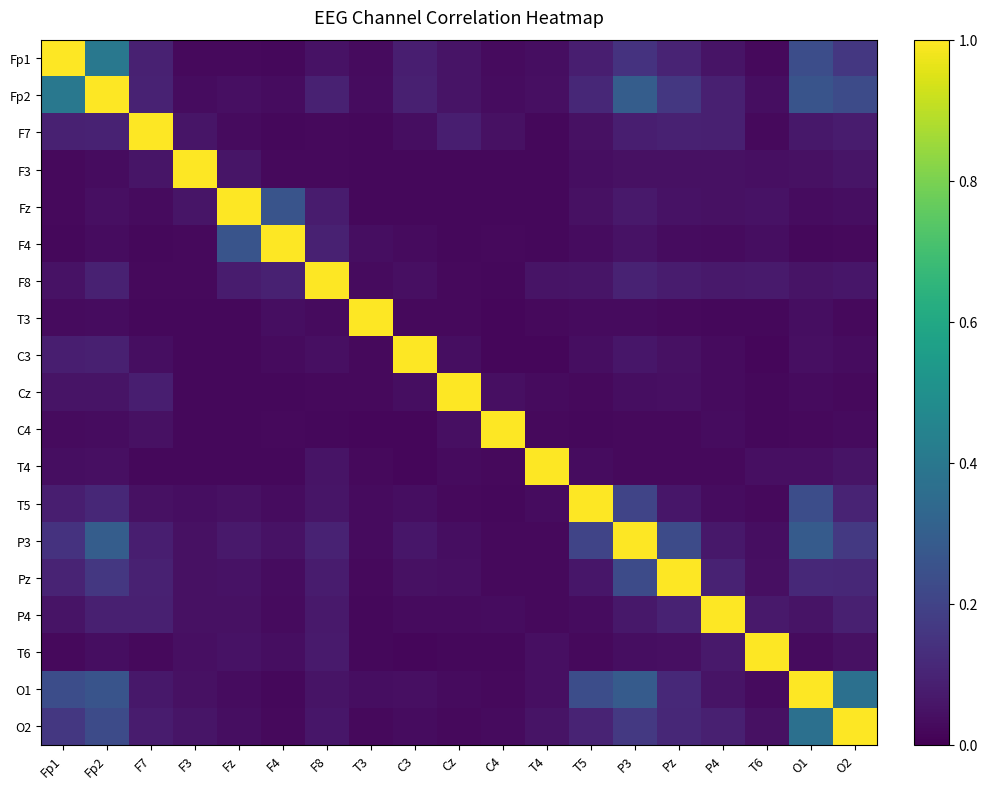

List the series in order of their peak value, lowest first.

Fp1, Fp2, F7, F3, Fz, F4, F8, T3, C3, Cz, C4, T4, T5, P3, Pz, P4, T6, O1, O2